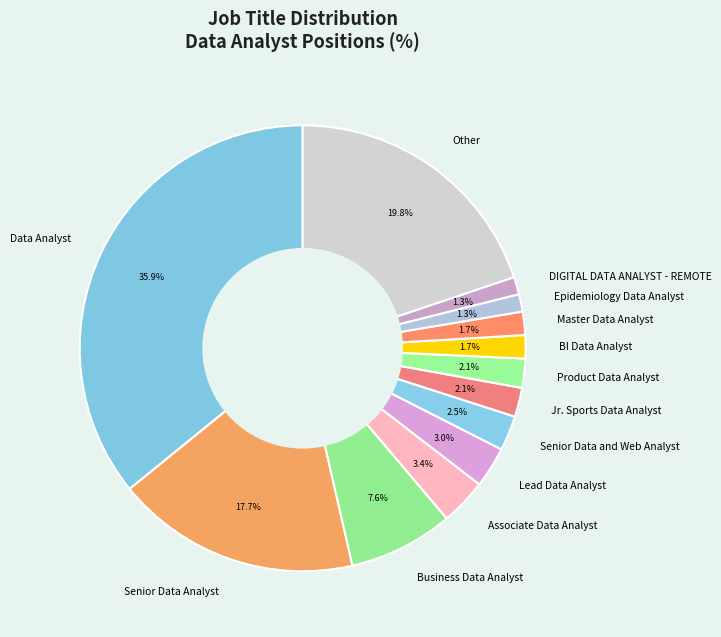

To the nearest percent, what is the combined percentage of Epidemiology Data Analyst and DIGITAL DATA ANALYST - REMOTE?

3%